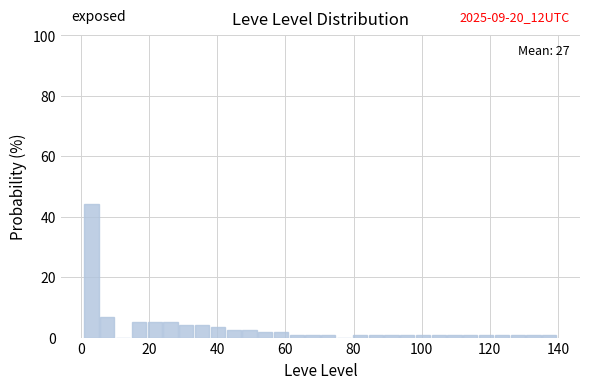

Around what value on the x-axis is the tallest bar? Give the approximate position of its centre, as read against the axis.

4